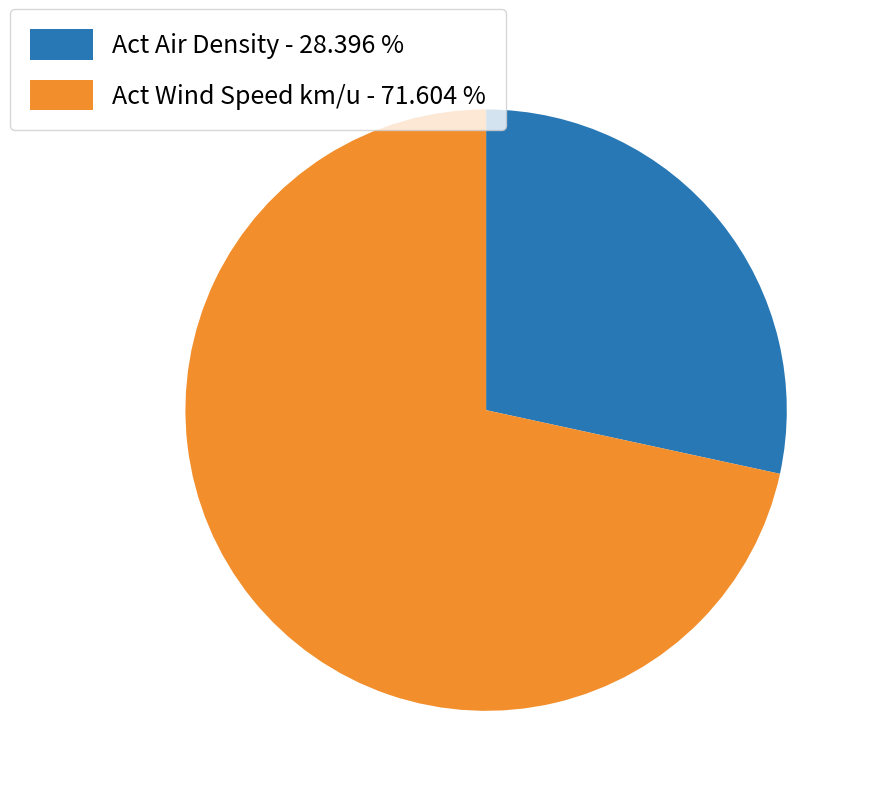

Is the sum of Act Wind Speed km/u - 71.604 % and Act Air Density - 28.396 % greater than half?

Yes